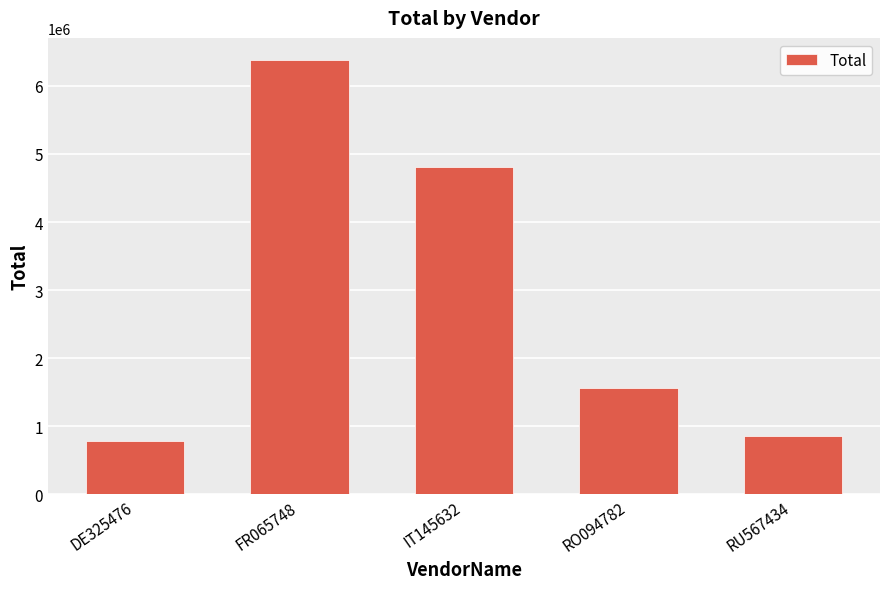

What is the sum of the values at FR065748 and DE325476?

7164315.5